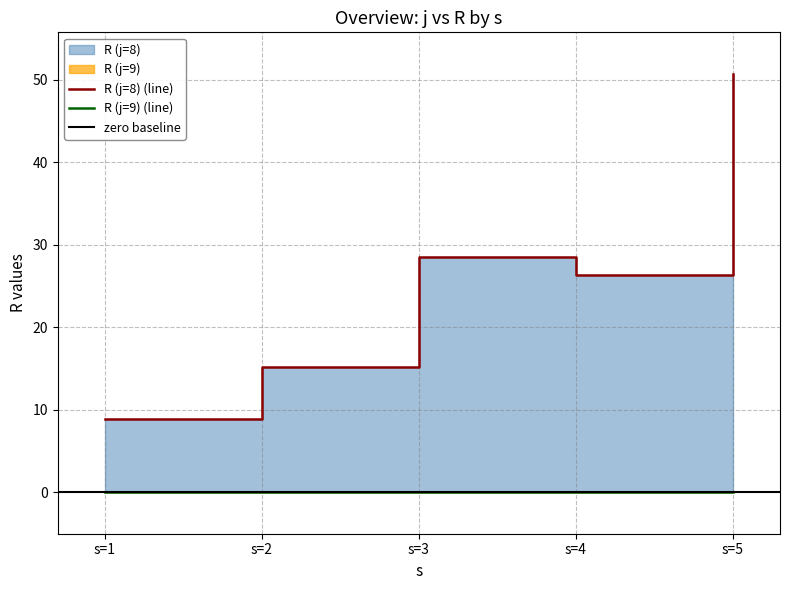

The chart shows a value of 10.1 at s=4. True or false?

False